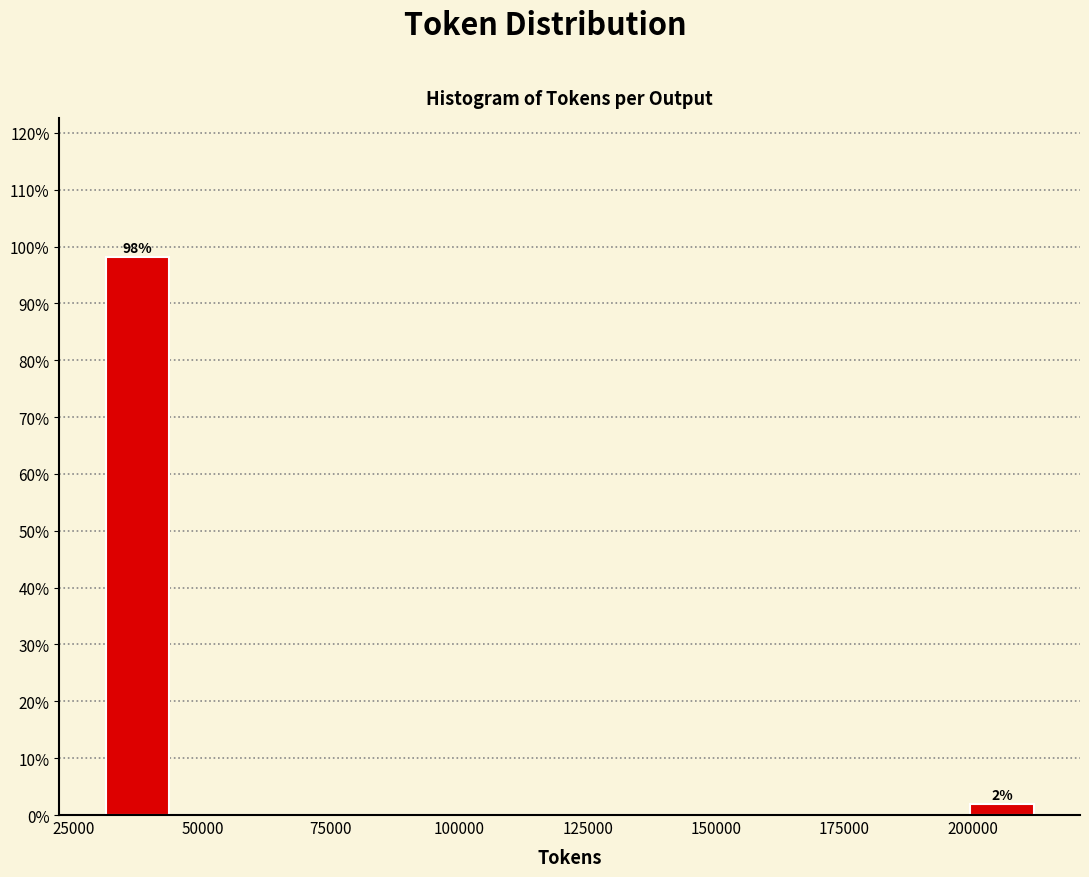

Read against the x-axis, roughly where is the centre of the tallest bar?

35000